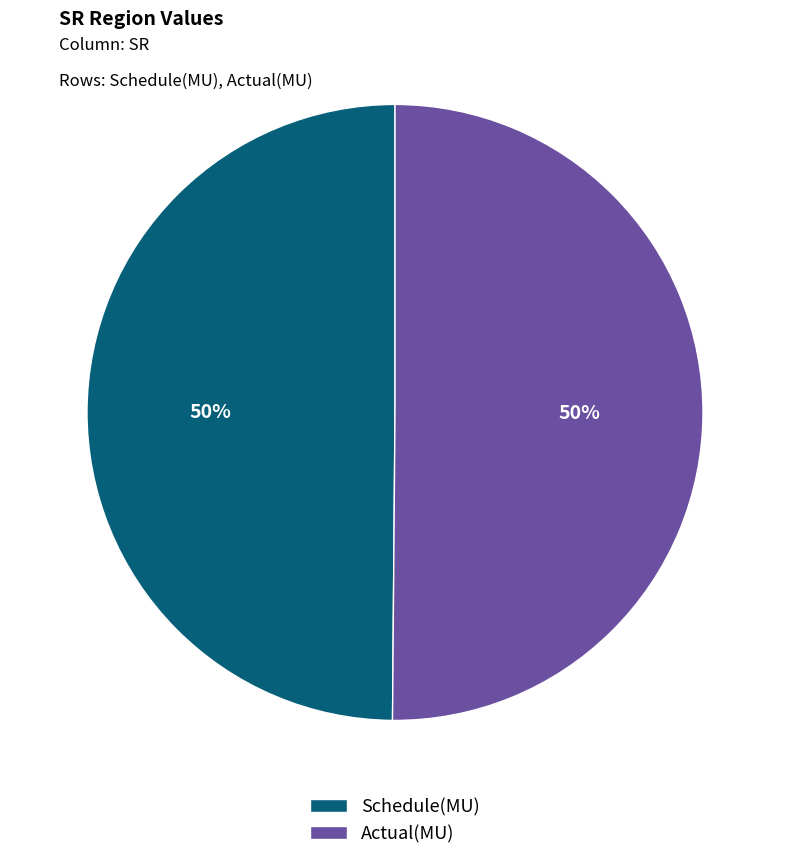

Is it true that Actual(MU) is 58% of the pie?

False